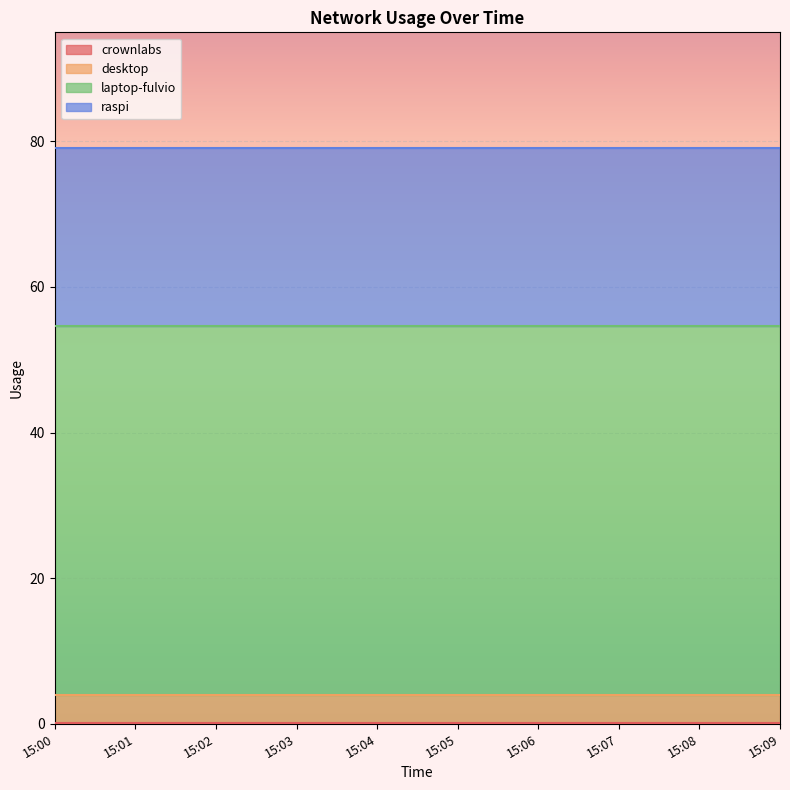

True or false: desktop has more than 1 interior local peaks.

False